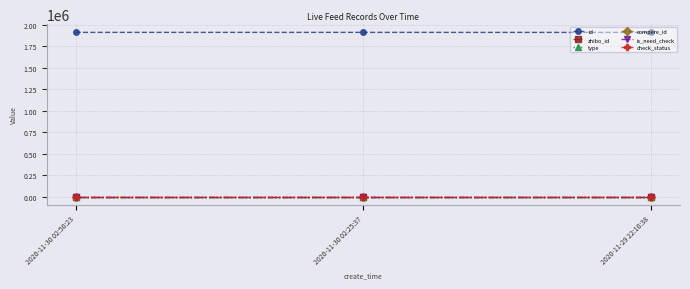

Reading right to left, what are all the values shown in this chart?

id: 2020-11-29 22:10:38=1909530	2020-11-30 02:25:37=1909957	2020-11-30 02:50:23=1909962
zhibo_id: 2020-11-29 22:10:38=152	2020-11-30 02:25:37=152	2020-11-30 02:50:23=152
type: 2020-11-29 22:10:38=0	2020-11-30 02:25:37=0	2020-11-30 02:50:23=0
compere_id: 2020-11-29 22:10:38=0	2020-11-30 02:25:37=0	2020-11-30 02:50:23=0
is_need_check: 2020-11-29 22:10:38=0	2020-11-30 02:25:37=0	2020-11-30 02:50:23=0
check_status: 2020-11-29 22:10:38=1	2020-11-30 02:25:37=1	2020-11-30 02:50:23=1